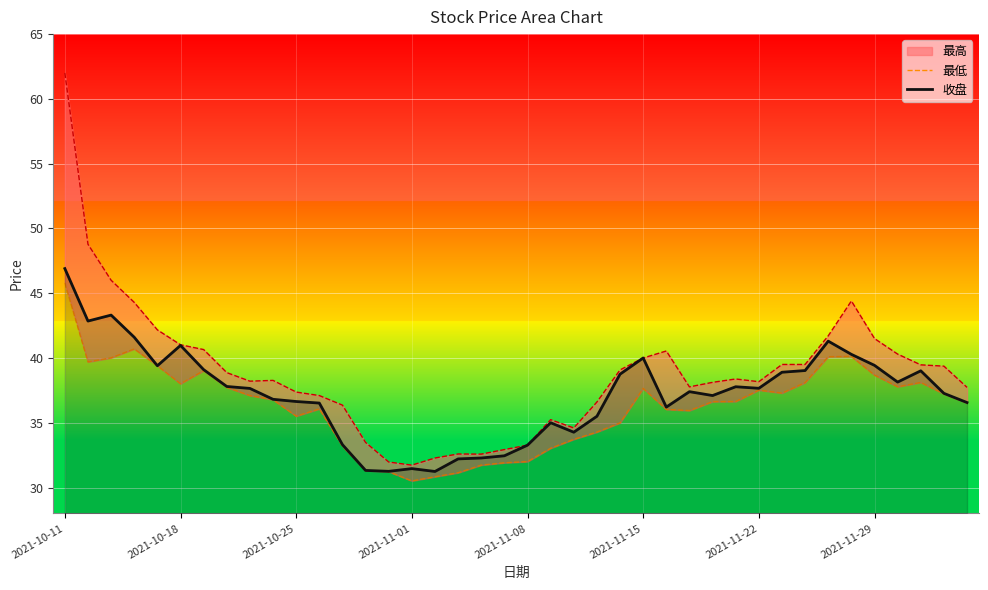

What is the maximum value for 收盘?

46.9